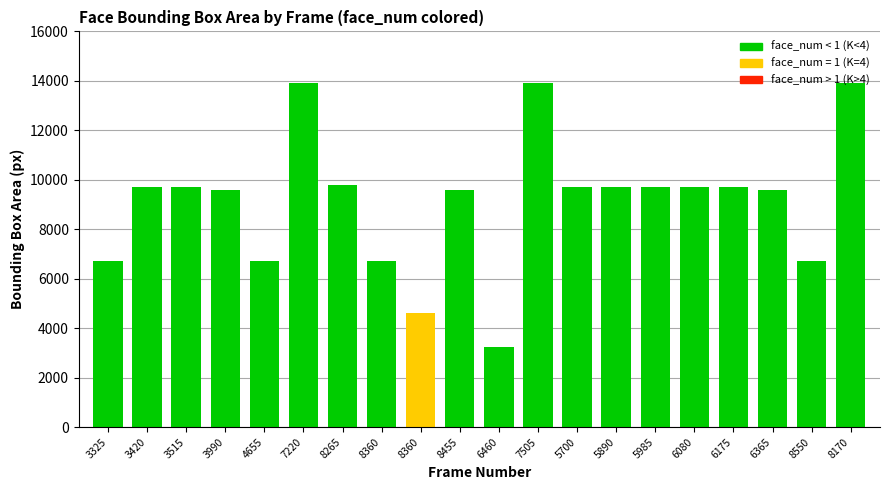

Where is the data nearest to the value 8586?

3990